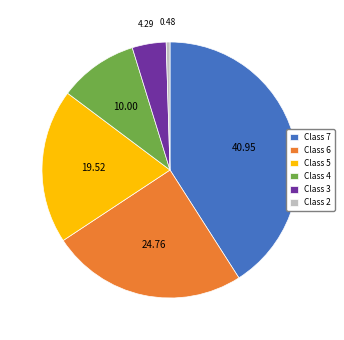

Which slice is the smallest?

Class 2